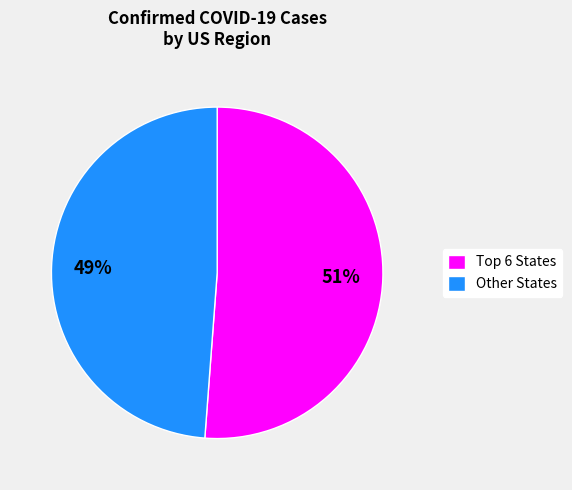

To the nearest percent, what is the difference between the largest and smallest slice percentages?

2%